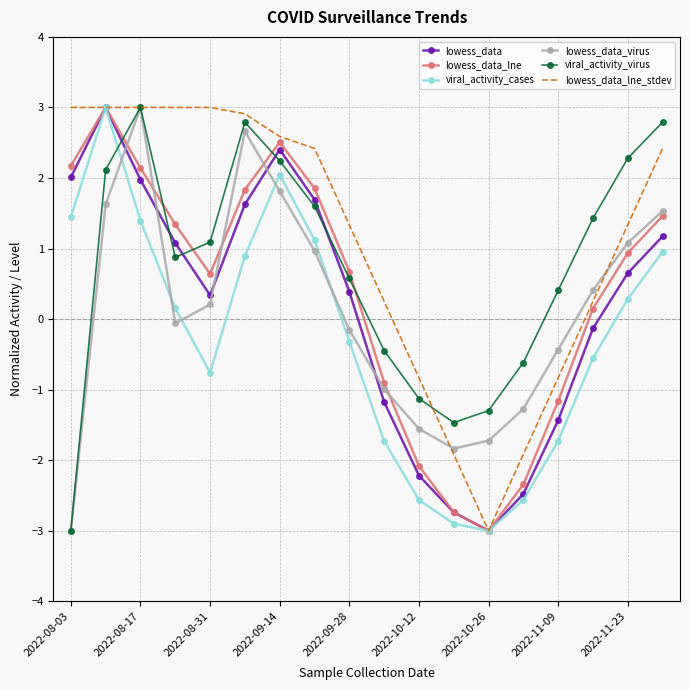

What is the greatest value displayed?

3.0